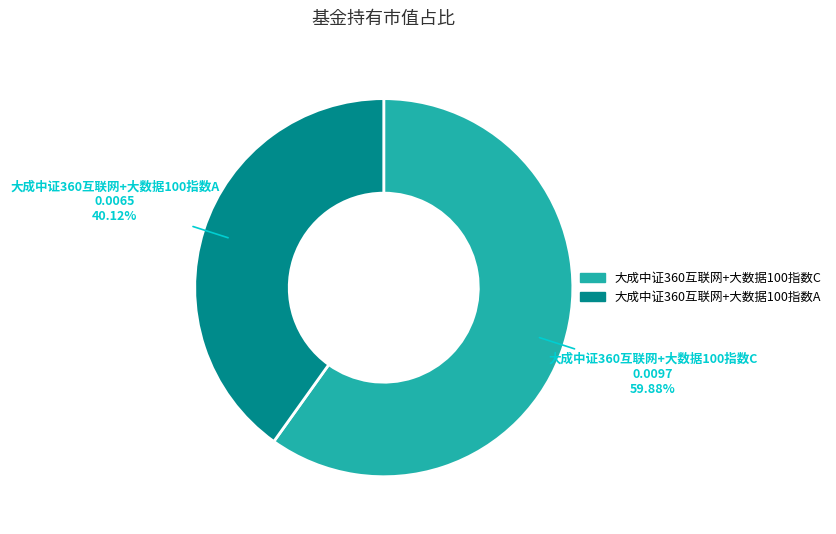

To the nearest percent, what is the difference between the largest and smallest slice percentages?

20%